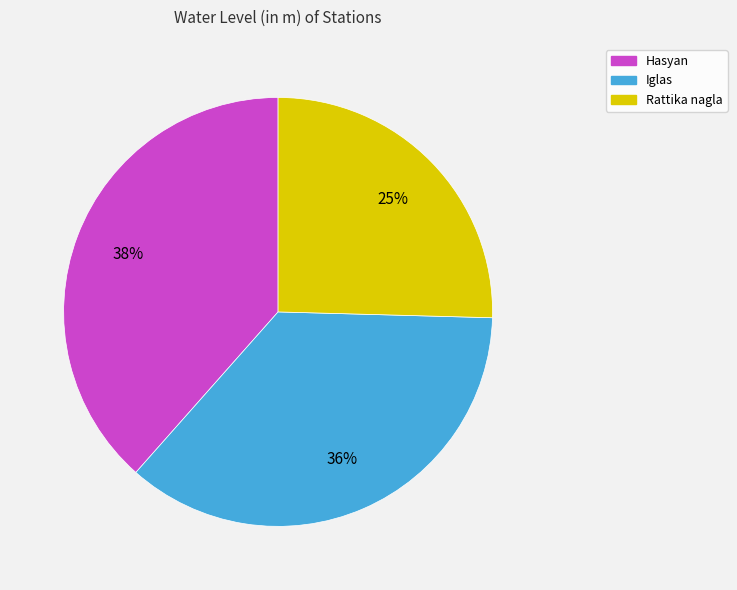

True or false: Iglas accounts for 36% of the total.

True